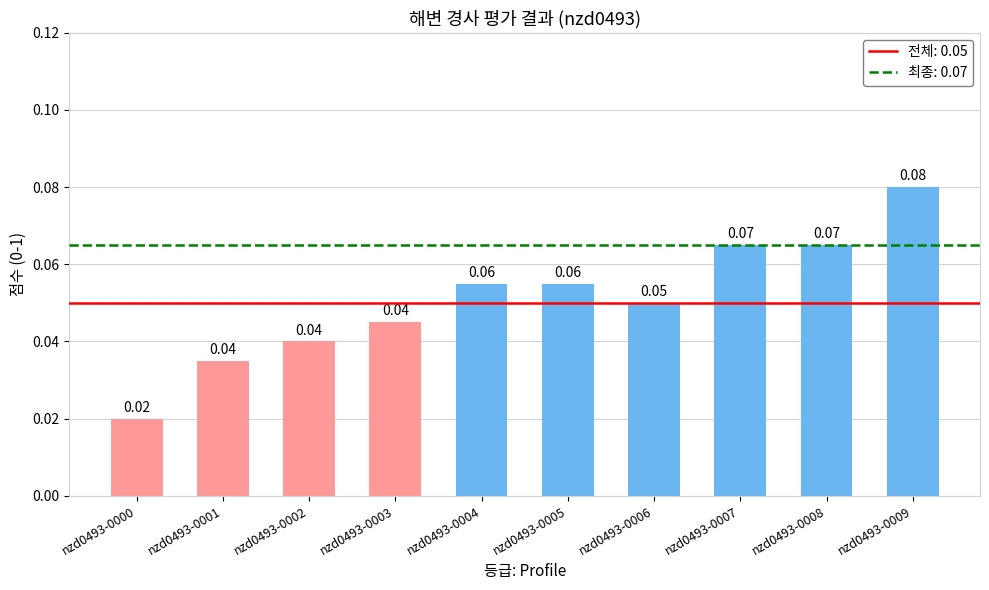

What is the sum of all values?

0.5